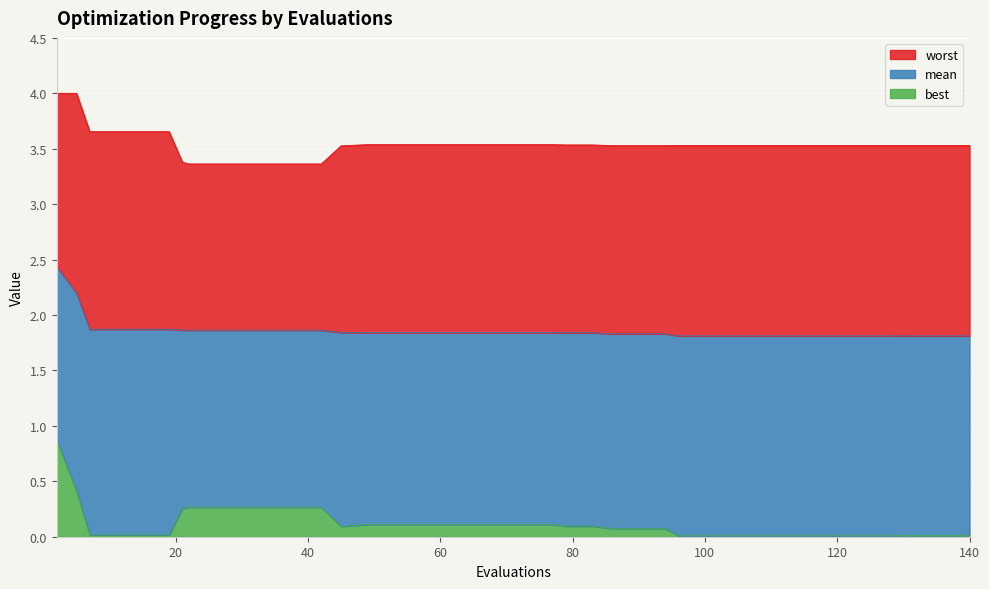

Which has a higher value, 131 or 77?

77